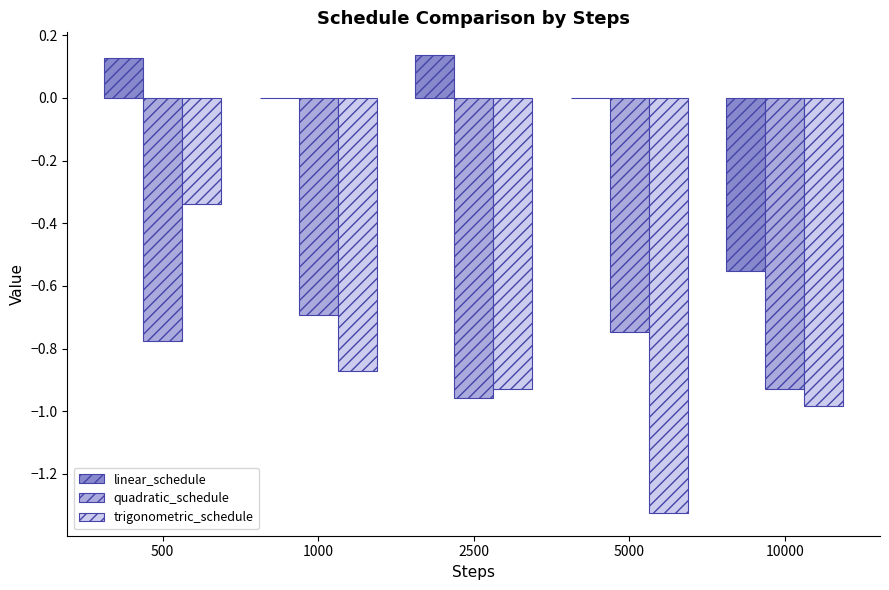

At which label is trigonometric_schedule closest to 0?

500